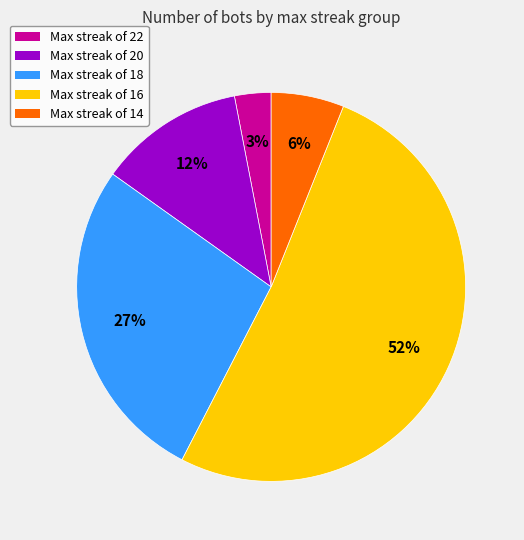

Which slice represents more than half of the pie?

Max streak of 16